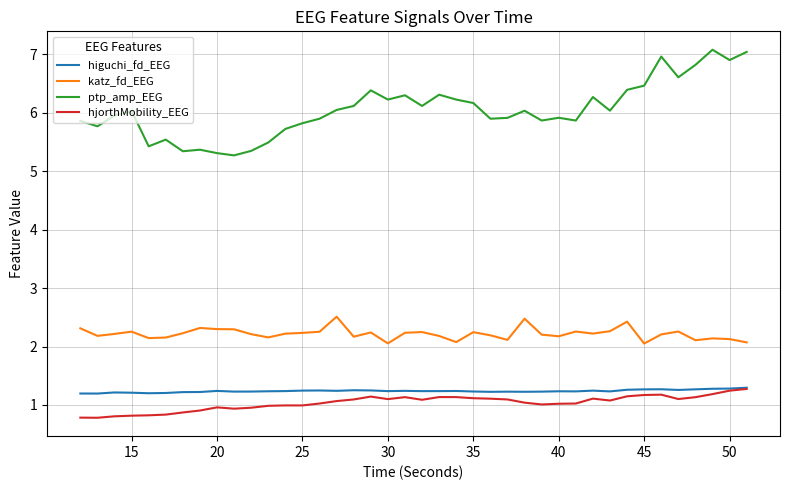

What is the minimum value for katz_fd_EEG?

2.1